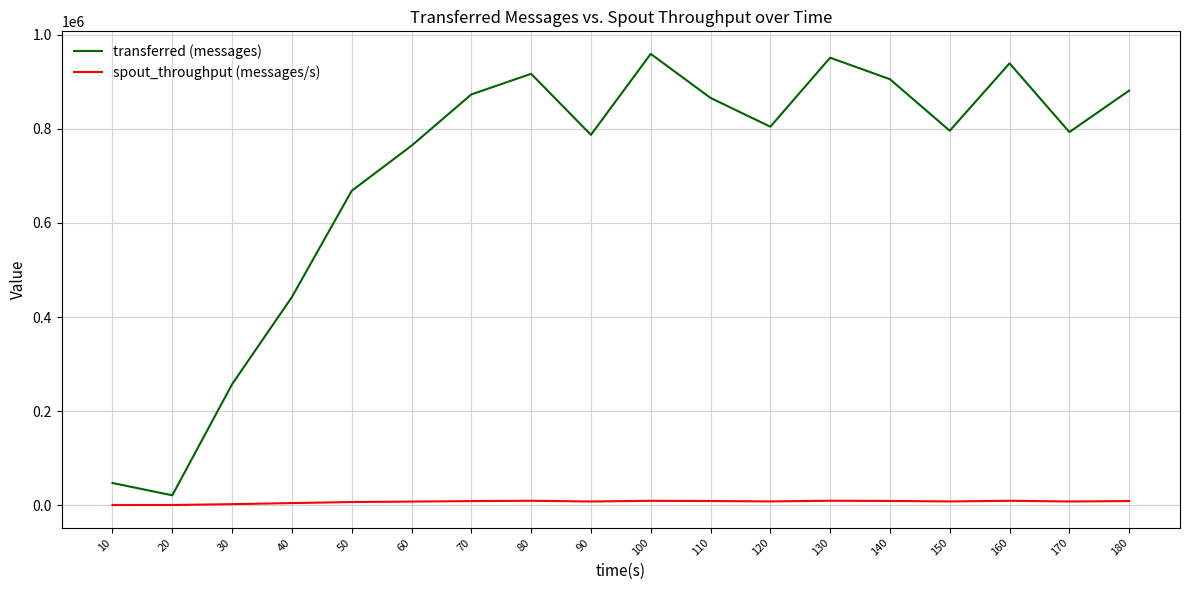

Rank the series by their maximum value, from highest to lowest.

transferred (messages), spout_throughput (messages/s)